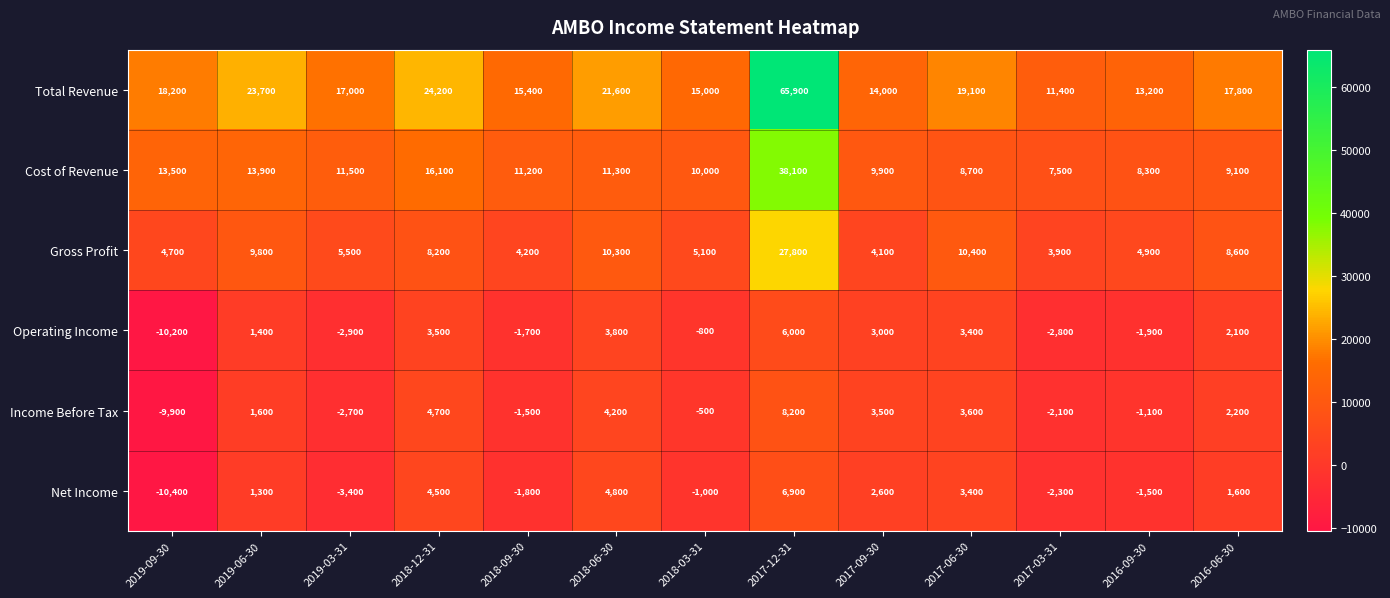

True or false: Operating Income has a value of -2698 at 2018-09-30.

False